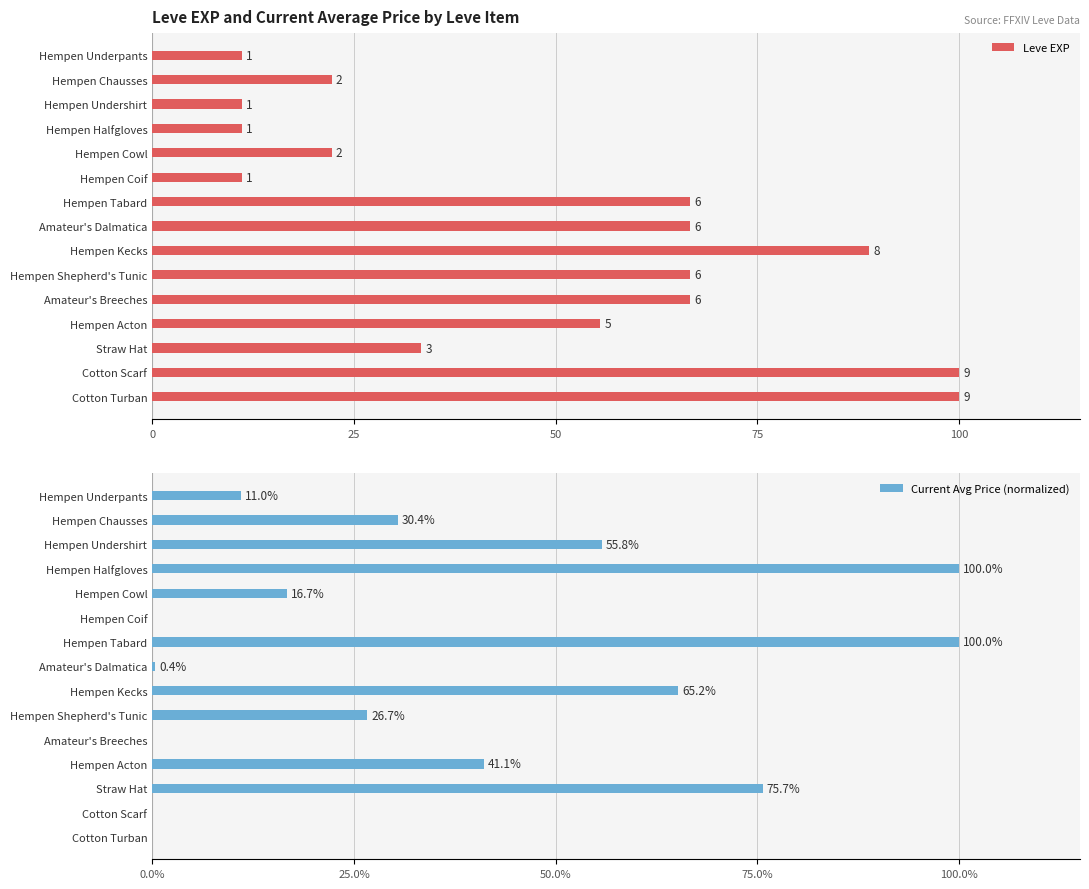

What is the average value of the Leve EXP series?

48.9